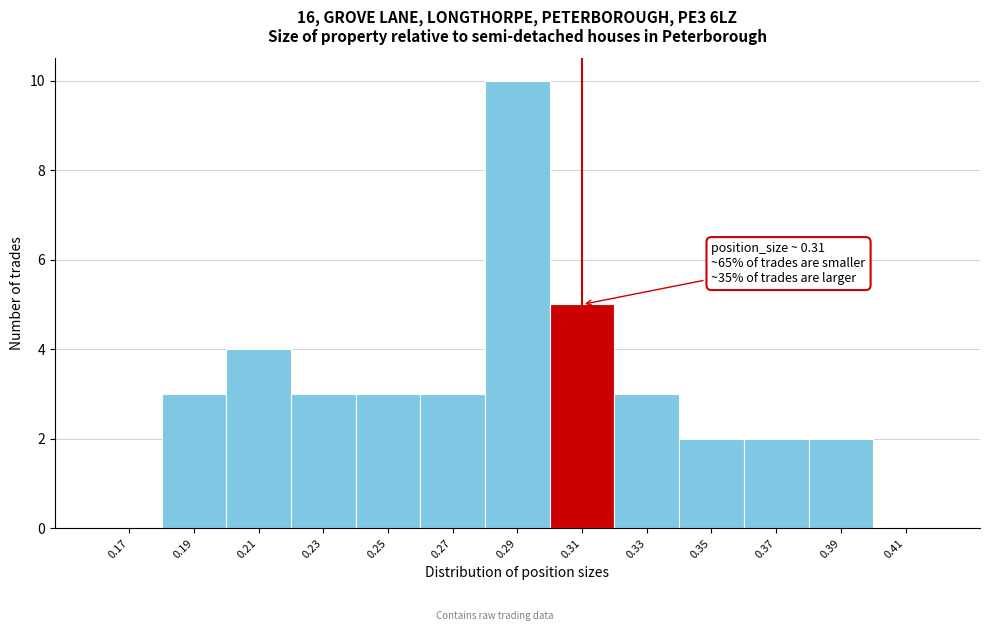

Reading right to left, extract all data points from this chart.

0.41=0	0.39=2	0.37=2	0.35=2	0.33=3	0.31=5	0.29=10	0.27=3	0.25=3	0.23=3	0.21=4	0.19=3	0.17=0